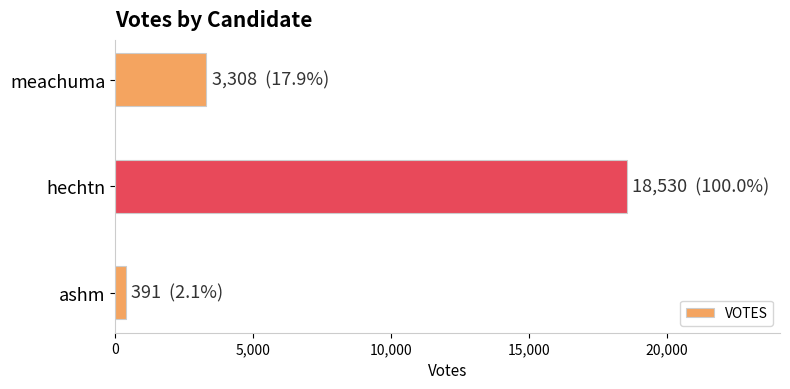

List the labels in order of value, smallest first.

ashm, meachuma, hechtn